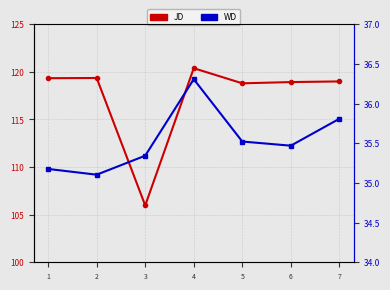

What is the difference between the highest and lowest values at 3?

70.6